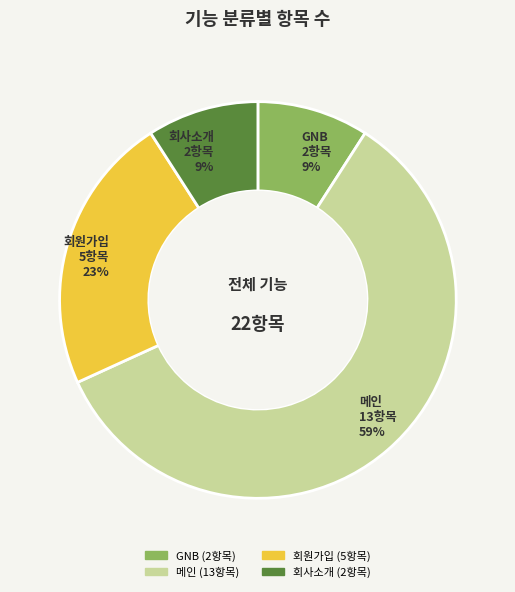

What is the ratio of the value at 회사소개 to the value at GNB?

1.0